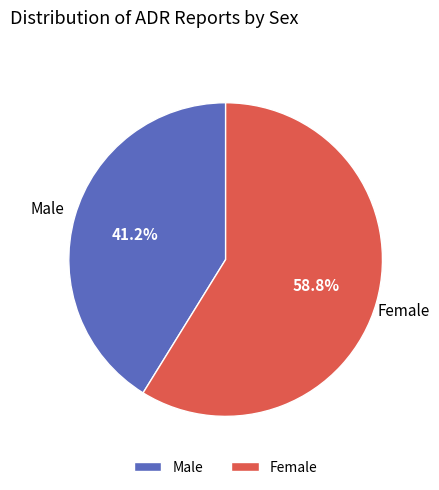

Rank the categories by value from lowest to highest.

Male, Female